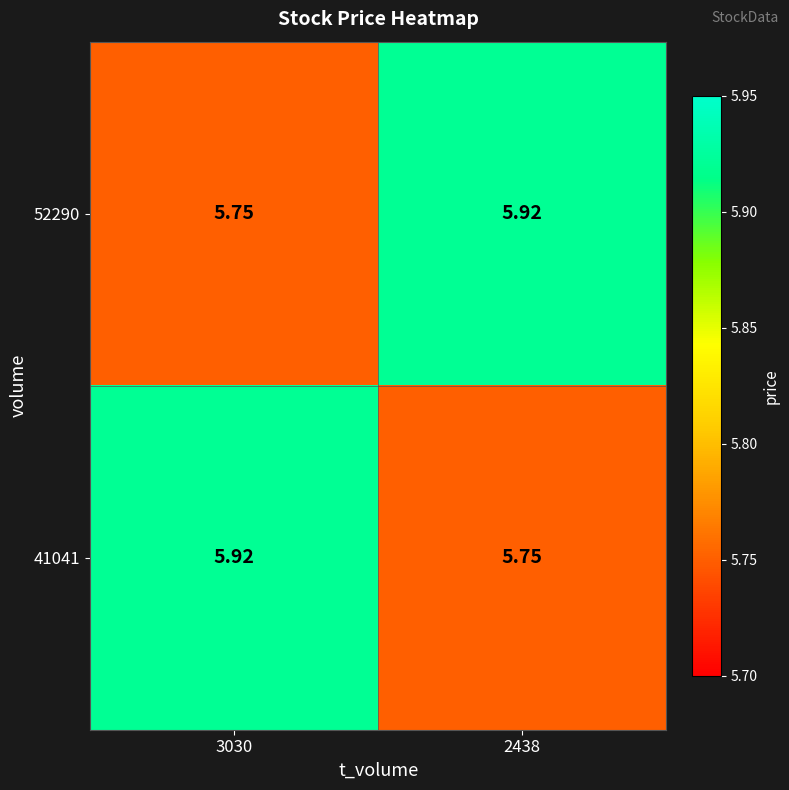

Is the value of 52290 at 3030 greater than the value of 41041 at 3030?

No